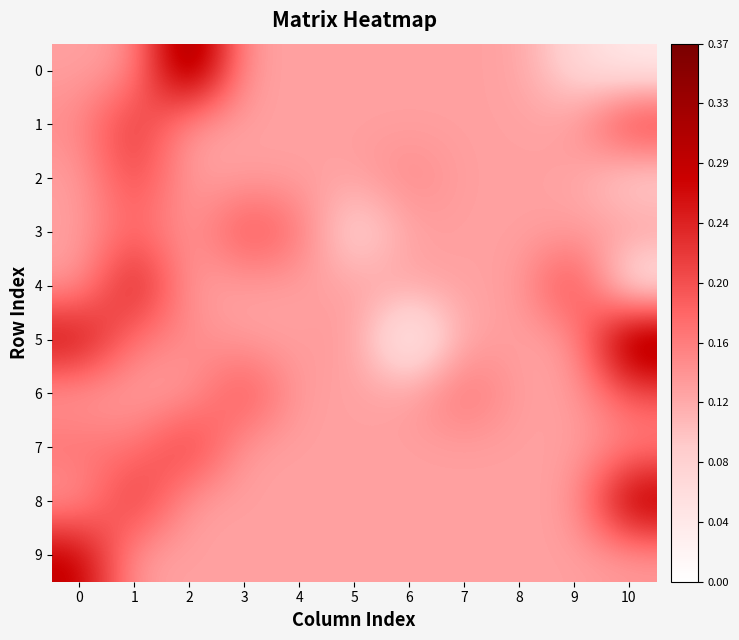

Reading left to right, what are all the values shown in this chart?

0: 0=0.1	1=0.1	2=0.4	3=0.1	4=0.1	5=0.1	6=0.1	7=0.1	8=0.1	9=0.1	10=0.0
1: 0=0.1	1=0.2	2=0.1	3=0.1	4=0.1	5=0.1	6=0.1	7=0.1	8=0.1	9=0.1	10=0.2
2: 0=0.1	1=0.2	2=0.1	3=0.1	4=0.1	5=0.1	6=0.2	7=0.1	8=0.1	9=0.1	10=0.1
3: 0=0.1	1=0.2	2=0.1	3=0.2	4=0.2	5=0.1	6=0.1	7=0.1	8=0.1	9=0.1	10=0.1
4: 0=0.1	1=0.3	2=0.1	3=0.1	4=0.1	5=0.1	6=0.1	7=0.1	8=0.1	9=0.2	10=0.0
5: 0=0.3	1=0.2	2=0.2	3=0.1	4=0.1	5=0.1	6=0.0	7=0.1	8=0.1	9=0.1	10=0.4
6: 0=0.1	1=0.1	2=0.1	3=0.2	4=0.1	5=0.1	6=0.1	7=0.2	8=0.1	9=0.1	10=0.2
7: 0=0.2	1=0.2	2=0.2	3=0.1	4=0.1	5=0.1	6=0.1	7=0.1	8=0.1	9=0.1	10=0.2
8: 0=0.1	1=0.2	2=0.1	3=0.1	4=0.1	5=0.1	6=0.1	7=0.1	8=0.1	9=0.1	10=0.3
9: 0=0.3	1=0.1	2=0.1	3=0.1	4=0.1	5=0.1	6=0.1	7=0.1	8=0.1	9=0.1	10=0.1